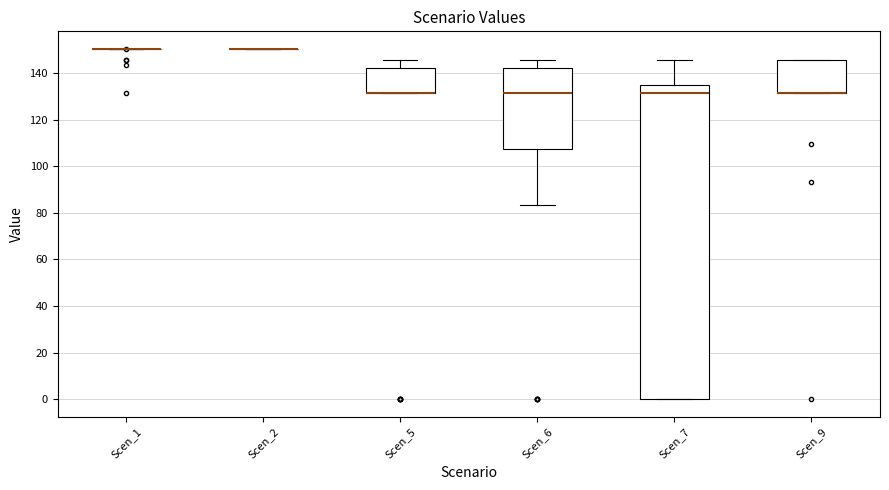

Where does the median line of the box for Scen_7 sit on the y-axis? The values are not printed on the chart, so give them approximately, as read against the axis.

132